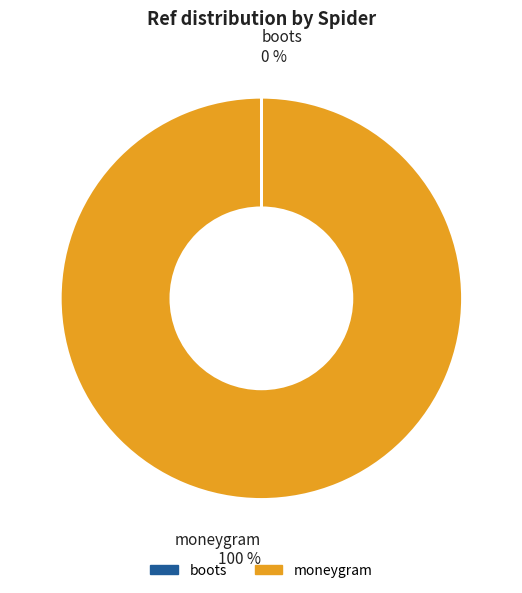

To the nearest percent, what is the difference between the largest and smallest slice percentages?

100%